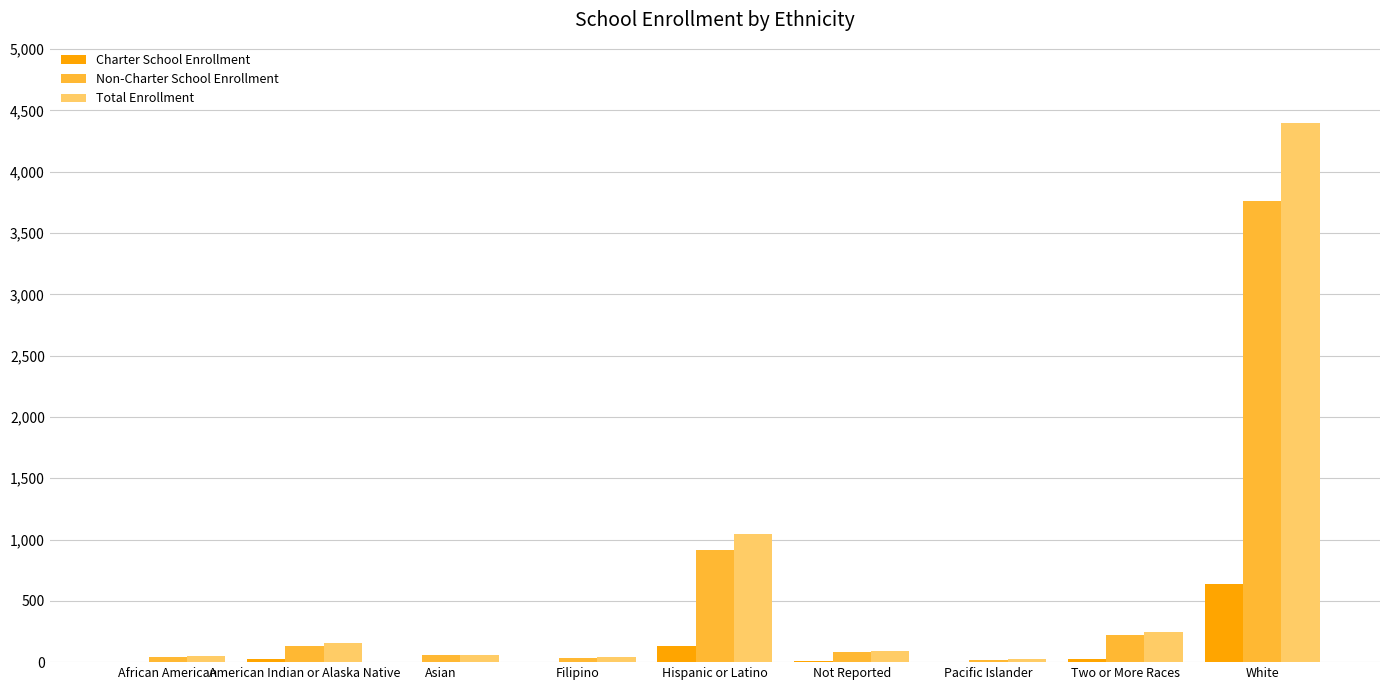

Where is Non-Charter School Enrollment nearest to the value 1890?

Hispanic or Latino